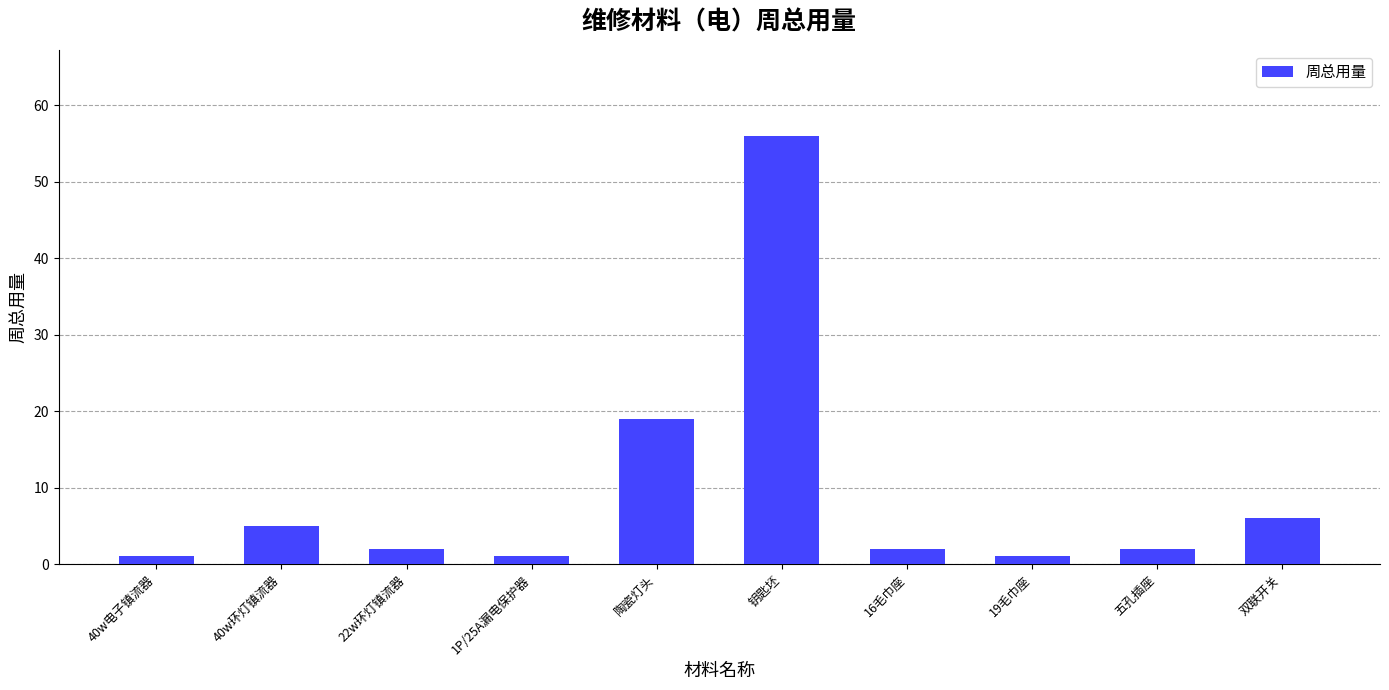

The chart shows a value of 9 at 陶瓷灯头. True or false?

False